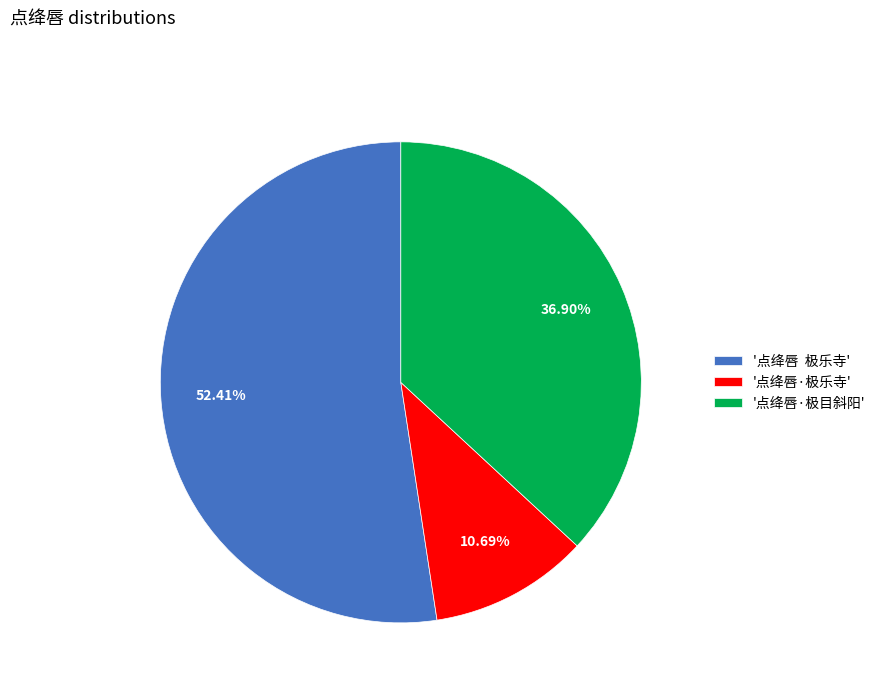

Combined, do '点绛唇 极乐寺' and '点绛唇·极乐寺' account for over 50%?

Yes